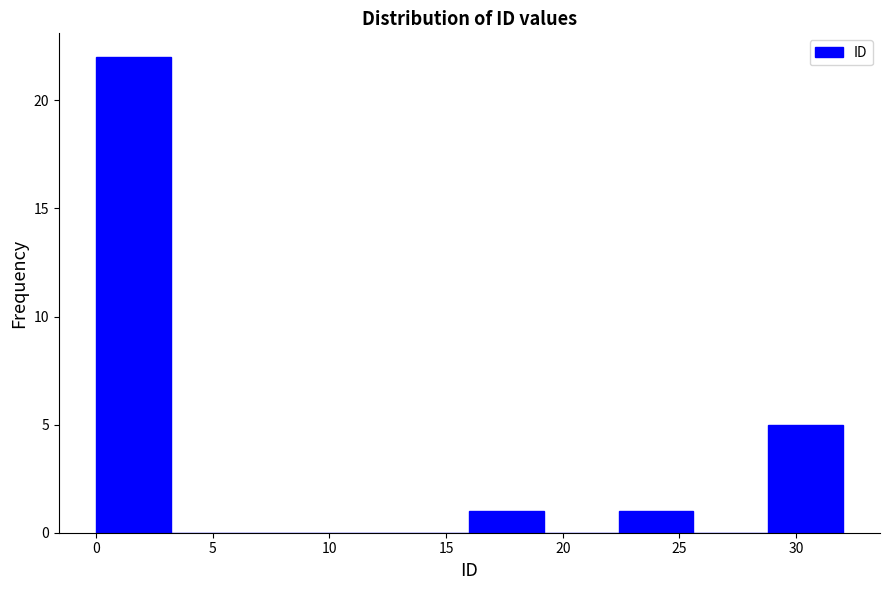

How tall is the bar that spans 16.0 to 19.2 on the x-axis? Neither the bar edges nor the heights are printed on the chart, so give them approximately, as read against the axes.

1